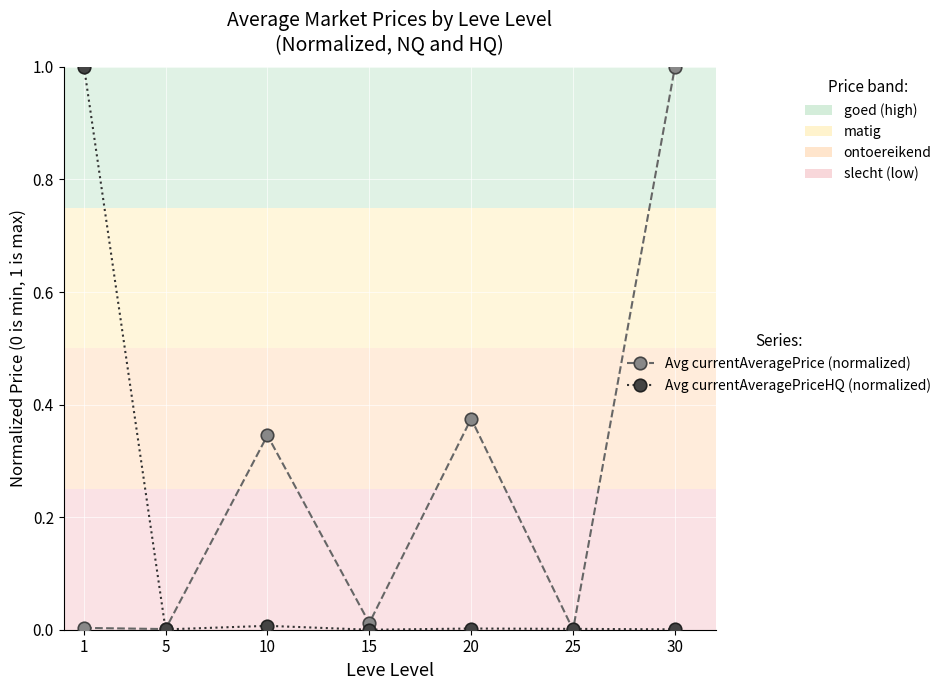

Rank the series at 10 from highest to lowest value.

Avg currentAveragePrice (normalized), Avg currentAveragePriceHQ (normalized)